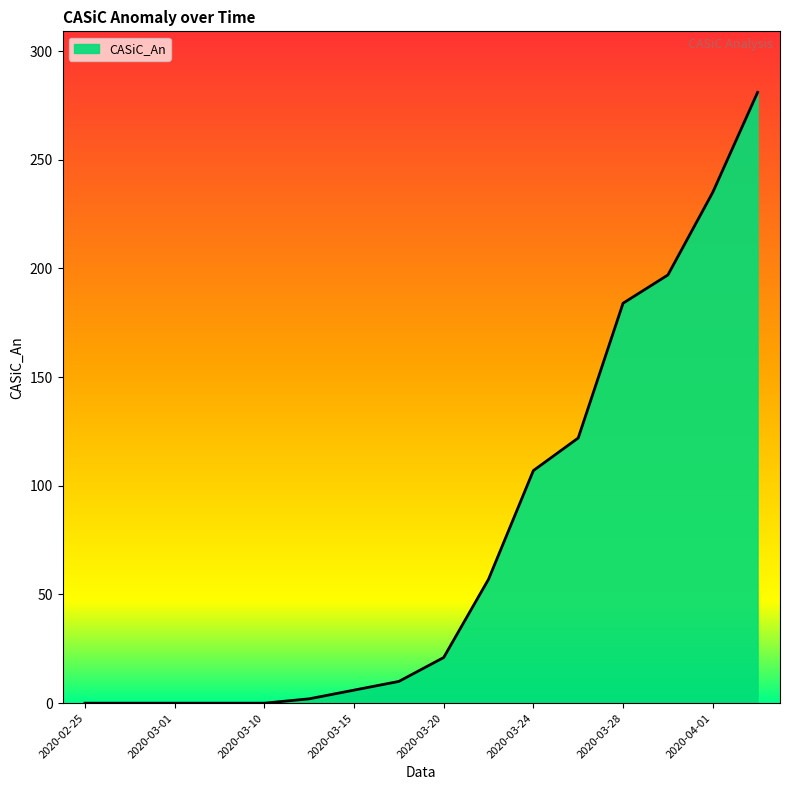

What is the difference between the maximum and minimum values?

281